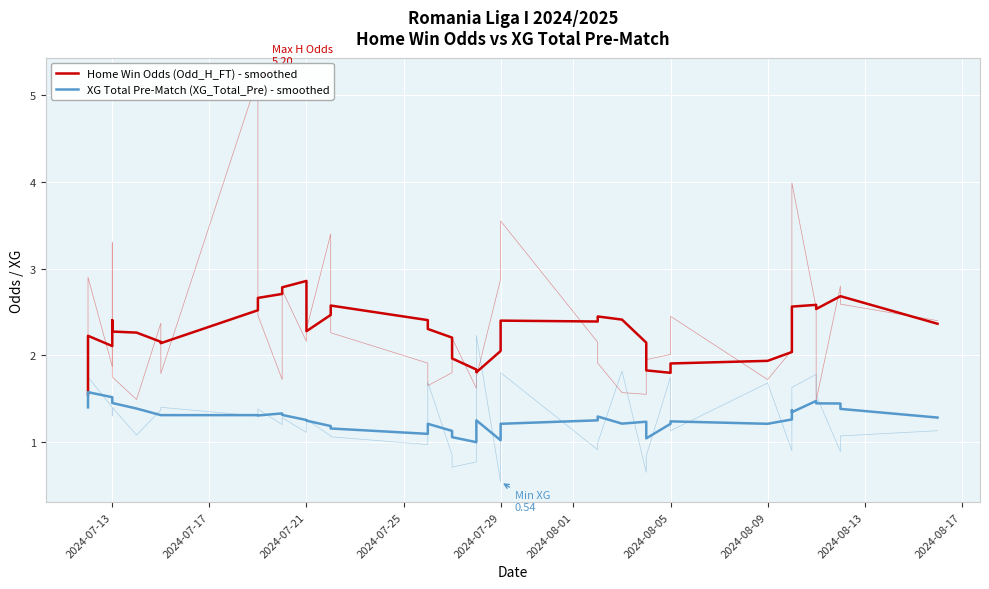

Is it true that XG Total Pre-Match (XG_Total_Pre) - smoothed equals 0.4 at 28?

False